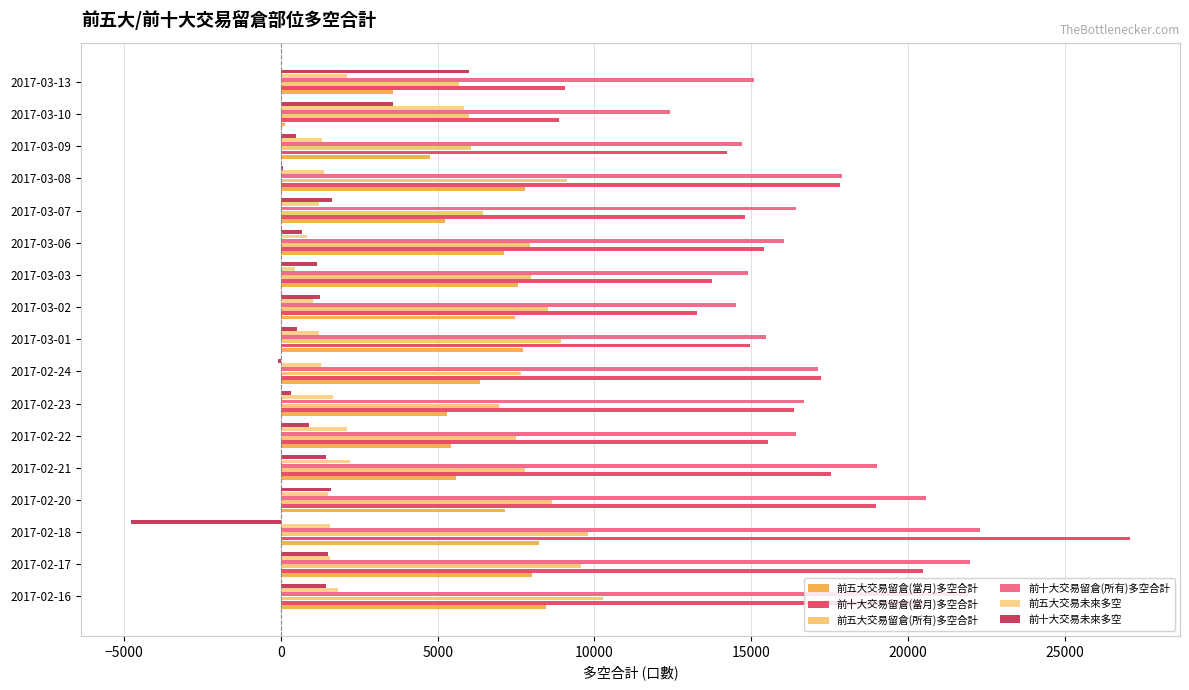

What is the average value of the 前十大交易未來多空 series?

1033